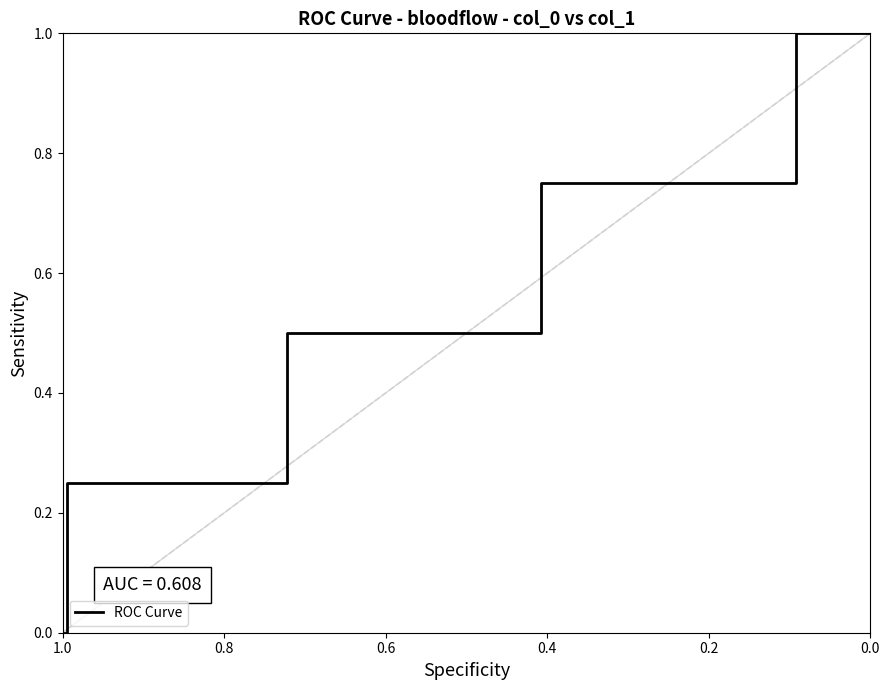

What is the difference between the maximum and minimum values?

1.0